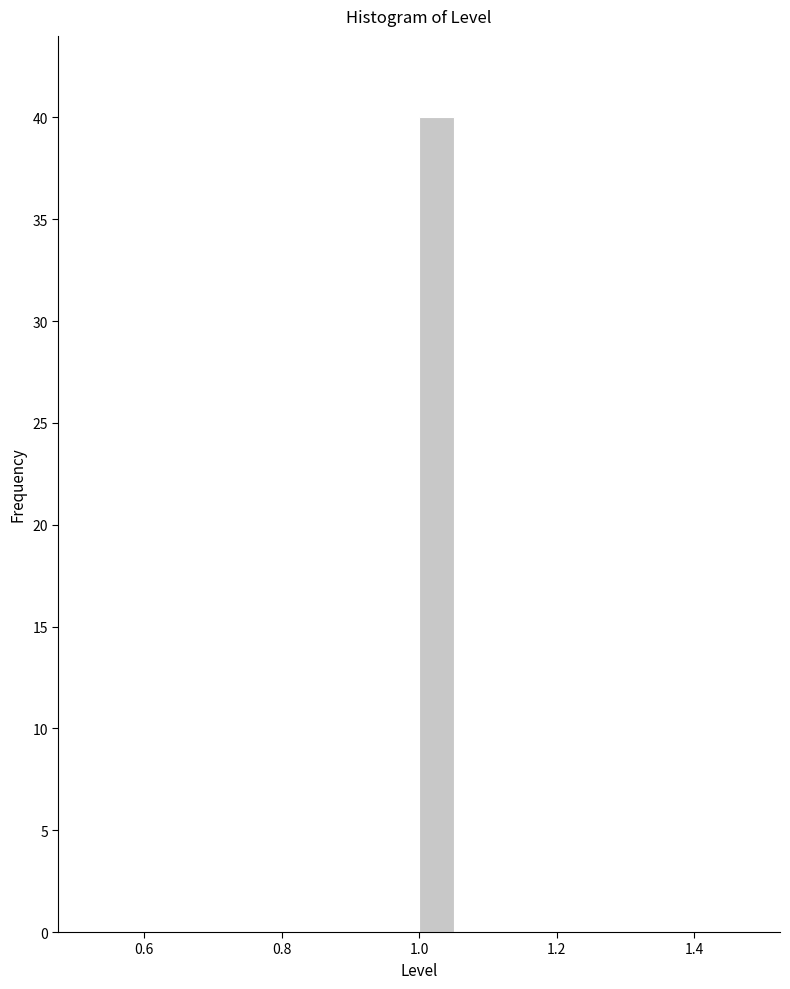

Read against the x-axis, roughly where is the centre of the tallest bar?

1.02